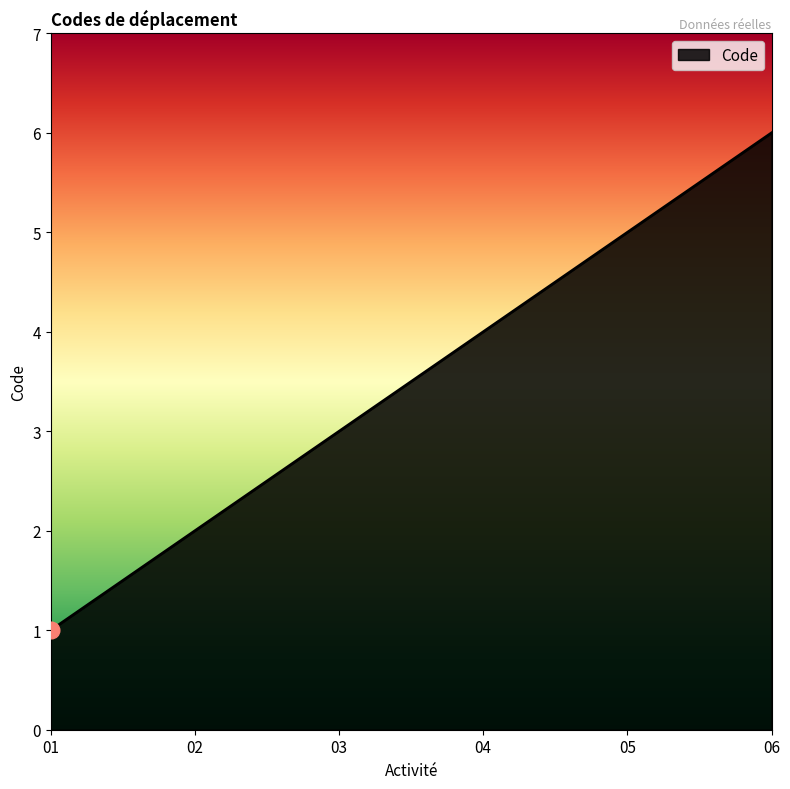

Approximately how many times larger is the value at 02 compared to 03?

0.7